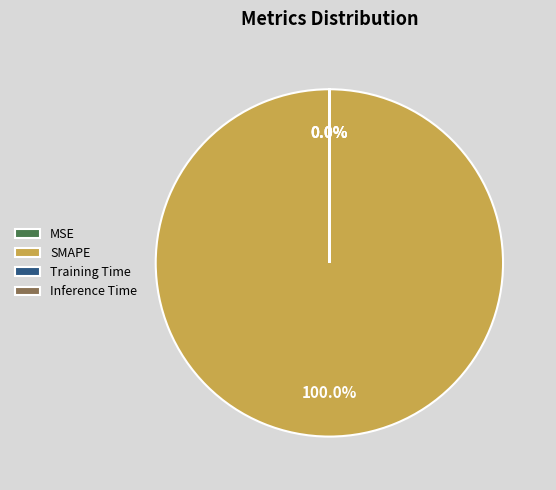

Which slice is the largest?

SMAPE